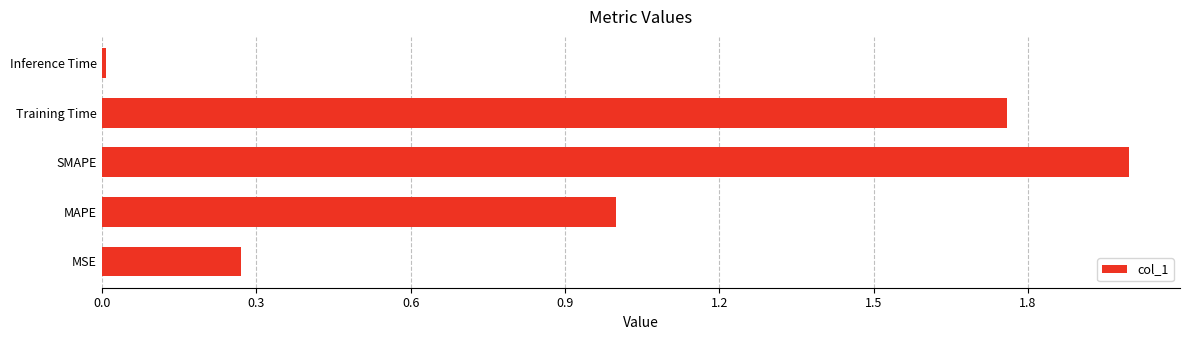

Which has a higher value, MSE or SMAPE?

SMAPE